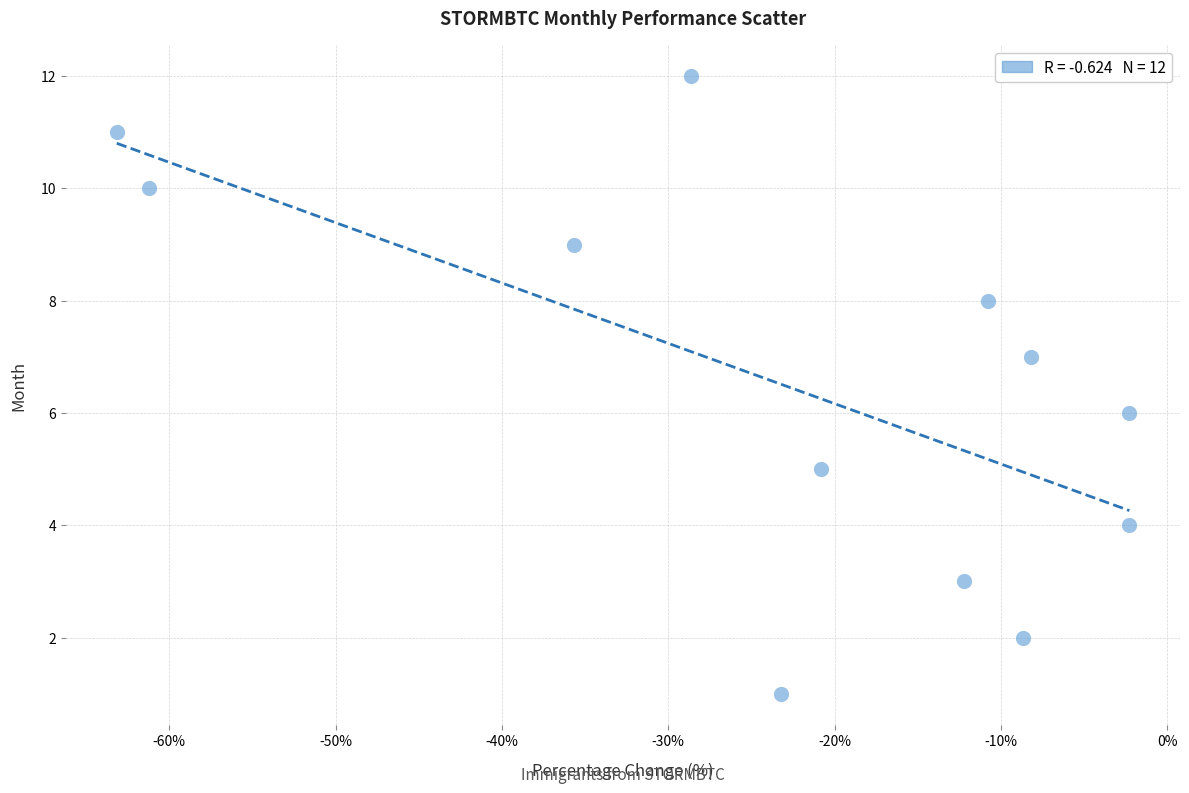

What is the range of Y values (max minus min)?

11